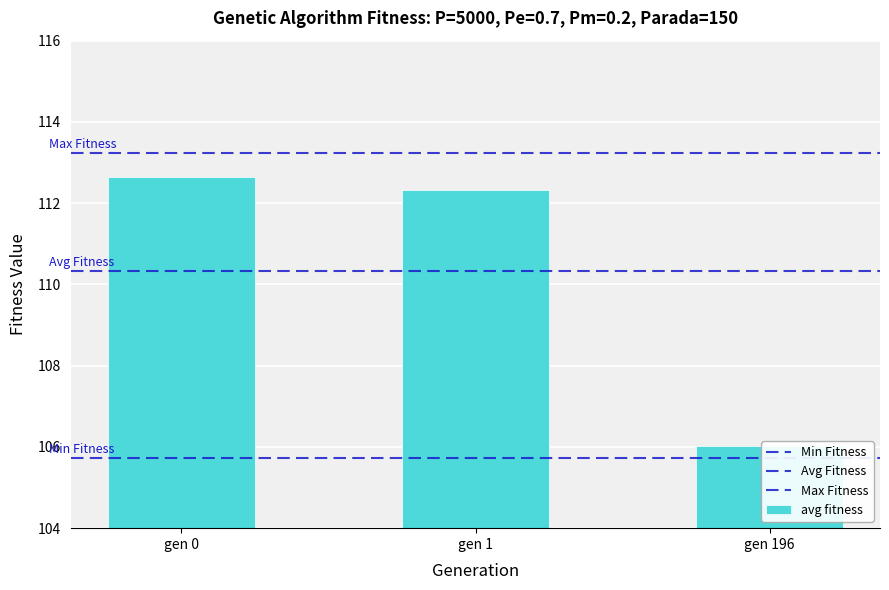

Count the number of categories in the chart.

3